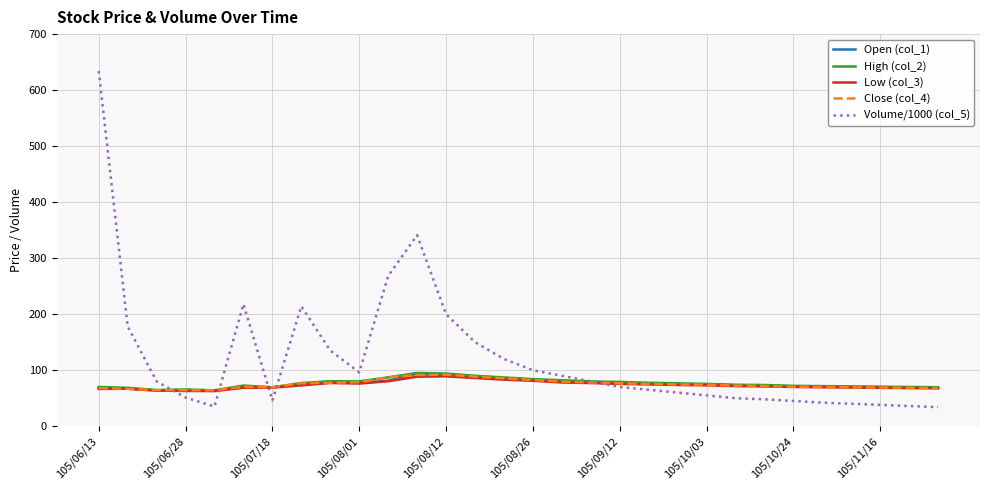

What is the minimum value for Open (col_1)?

63.0